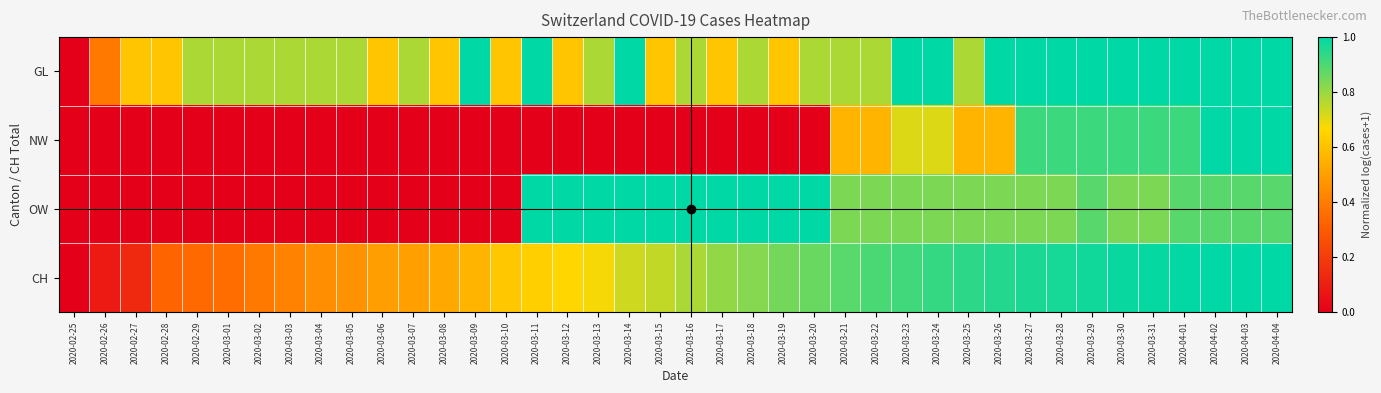

Reading left to right, list all the values displayed in this chart.

GL: 2020-02-25=0.0	2020-02-26=0.4	2020-02-27=0.6	2020-02-28=0.6	2020-02-29=0.8	2020-03-01=0.8	2020-03-02=0.8	2020-03-03=0.8	2020-03-04=0.8	2020-03-05=0.8	2020-03-06=0.6	2020-03-07=0.8	2020-03-08=0.6	2020-03-09=1.0	2020-03-10=0.6	2020-03-11=1.0	2020-03-12=0.6	2020-03-13=0.8	2020-03-14=1.0	2020-03-15=0.6	2020-03-16=0.8	2020-03-17=0.6	2020-03-18=0.8	2020-03-19=0.6	2020-03-20=0.8	2020-03-21=0.8	2020-03-22=0.8	2020-03-23=1.0	2020-03-24=1.0	2020-03-25=0.8	2020-03-26=1.0	2020-03-27=1.0	2020-03-28=1.0	2020-03-29=1.0	2020-03-30=1.0	2020-03-31=1.0	2020-04-01=1.0	2020-04-02=1.0	2020-04-03=1.0	2020-04-04=1.0
NW: 2020-02-25=0.0	2020-02-26=0.0	2020-02-27=0.0	2020-02-28=0.0	2020-02-29=0.0	2020-03-01=0.0	2020-03-02=0.0	2020-03-03=0.0	2020-03-04=0.0	2020-03-05=0.0	2020-03-06=0.0	2020-03-07=0.0	2020-03-08=0.0	2020-03-09=0.0	2020-03-10=0.0	2020-03-11=0.0	2020-03-12=0.0	2020-03-13=0.0	2020-03-14=0.0	2020-03-15=0.0	2020-03-16=0.0	2020-03-17=0.0	2020-03-18=0.0	2020-03-19=0.0	2020-03-20=0.0	2020-03-21=0.6	2020-03-22=0.6	2020-03-23=0.7	2020-03-24=0.7	2020-03-25=0.6	2020-03-26=0.6	2020-03-27=0.9	2020-03-28=0.9	2020-03-29=0.9	2020-03-30=0.9	2020-03-31=0.9	2020-04-01=0.9	2020-04-02=1.0	2020-04-03=1.0	2020-04-04=1.0
OW: 2020-02-25=0.0	2020-02-26=0.0	2020-02-27=0.0	2020-02-28=0.0	2020-02-29=0.0	2020-03-01=0.0	2020-03-02=0.0	2020-03-03=0.0	2020-03-04=0.0	2020-03-05=0.0	2020-03-06=0.0	2020-03-07=0.0	2020-03-08=0.0	2020-03-09=0.0	2020-03-10=0.0	2020-03-11=1.0	2020-03-12=1.0	2020-03-13=1.0	2020-03-14=1.0	2020-03-15=1.0	2020-03-16=1.0	2020-03-17=1.0	2020-03-18=1.0	2020-03-19=1.0	2020-03-20=1.0	2020-03-21=0.8	2020-03-22=0.8	2020-03-23=0.8	2020-03-24=0.8	2020-03-25=0.8	2020-03-26=0.8	2020-03-27=0.8	2020-03-28=0.8	2020-03-29=0.9	2020-03-30=0.8	2020-03-31=0.8	2020-04-01=0.9	2020-04-02=0.9	2020-04-03=0.9	2020-04-04=0.9
CH: 2020-02-25=0.0	2020-02-26=0.1	2020-02-27=0.1	2020-02-28=0.3	2020-02-29=0.3	2020-03-01=0.4	2020-03-02=0.4	2020-03-03=0.4	2020-03-04=0.4	2020-03-05=0.5	2020-03-06=0.5	2020-03-07=0.5	2020-03-08=0.5	2020-03-09=0.6	2020-03-10=0.6	2020-03-11=0.6	2020-03-12=0.7	2020-03-13=0.7	2020-03-14=0.7	2020-03-15=0.7	2020-03-16=0.8	2020-03-17=0.8	2020-03-18=0.8	2020-03-19=0.8	2020-03-20=0.9	2020-03-21=0.9	2020-03-22=0.9	2020-03-23=0.9	2020-03-24=0.9	2020-03-25=0.9	2020-03-26=1.0	2020-03-27=1.0	2020-03-28=1.0	2020-03-29=1.0	2020-03-30=1.0	2020-03-31=1.0	2020-04-01=1.0	2020-04-02=1.0	2020-04-03=1.0	2020-04-04=1.0